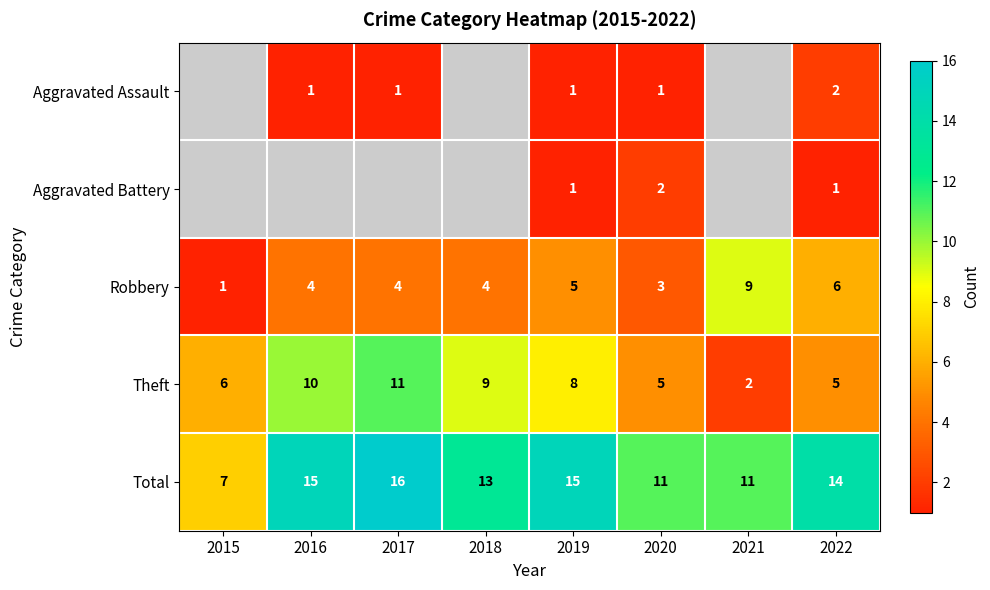

What is the spread (max minus min) of values at 2022?

13